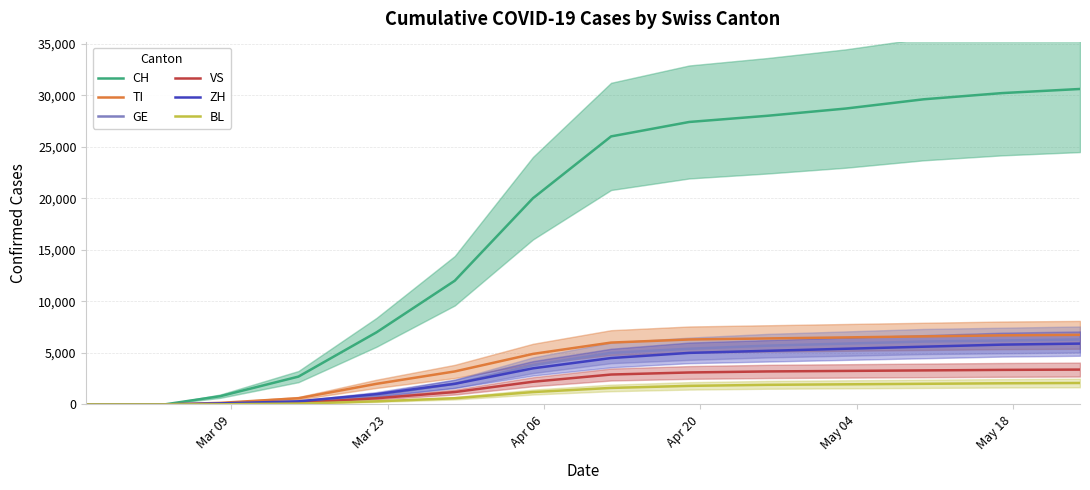

What is the highest value of the BL series?

2080